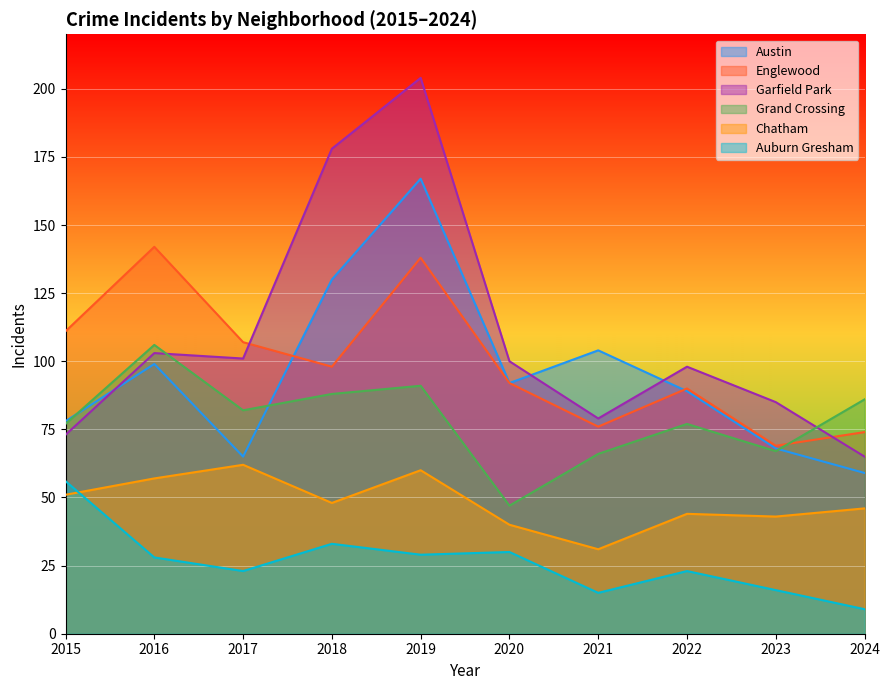

How many lines are shown in the chart?

6